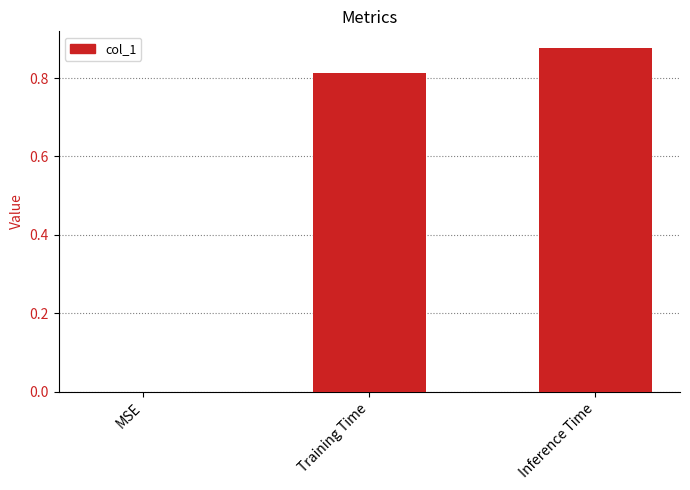

The chart shows a value of 0.0 at MSE. True or false?

True